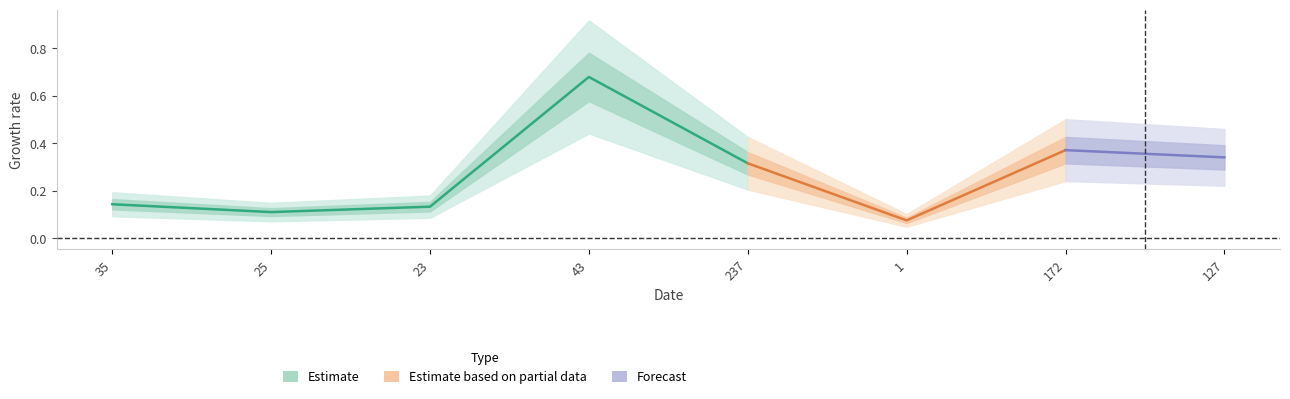

Reading right to left, what are all the values shown in this chart?

0.3	0.4	0.1	0.3	0.7	0.1	0.1	0.1